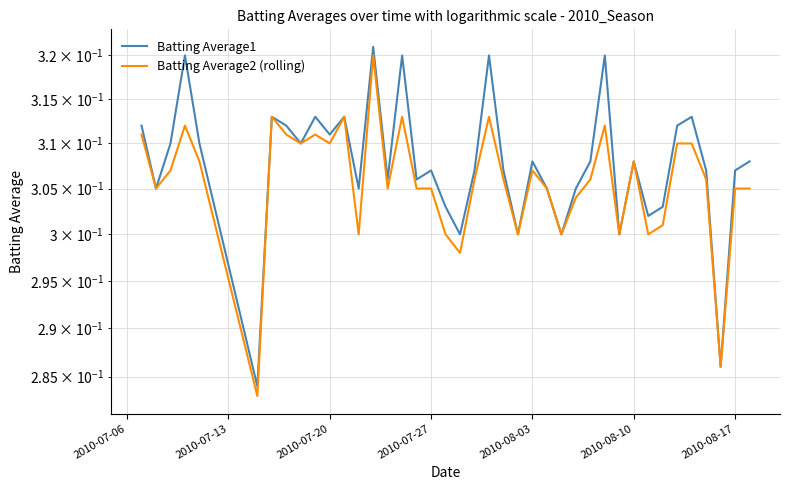

True or false: Batting Average1 has more than 2 points higher than both neighbors.

True